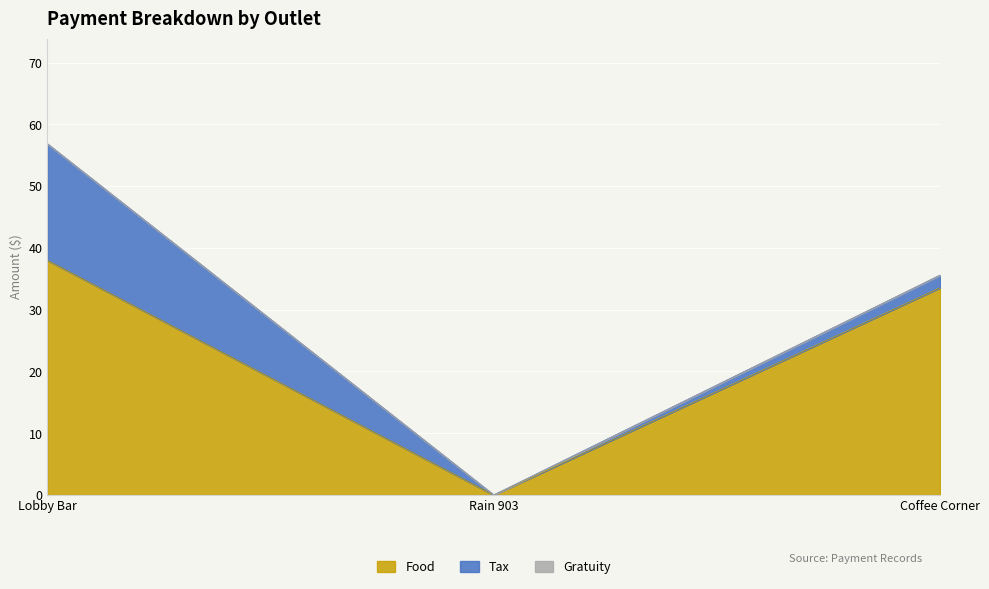

What position from the right is Rain 903?

2